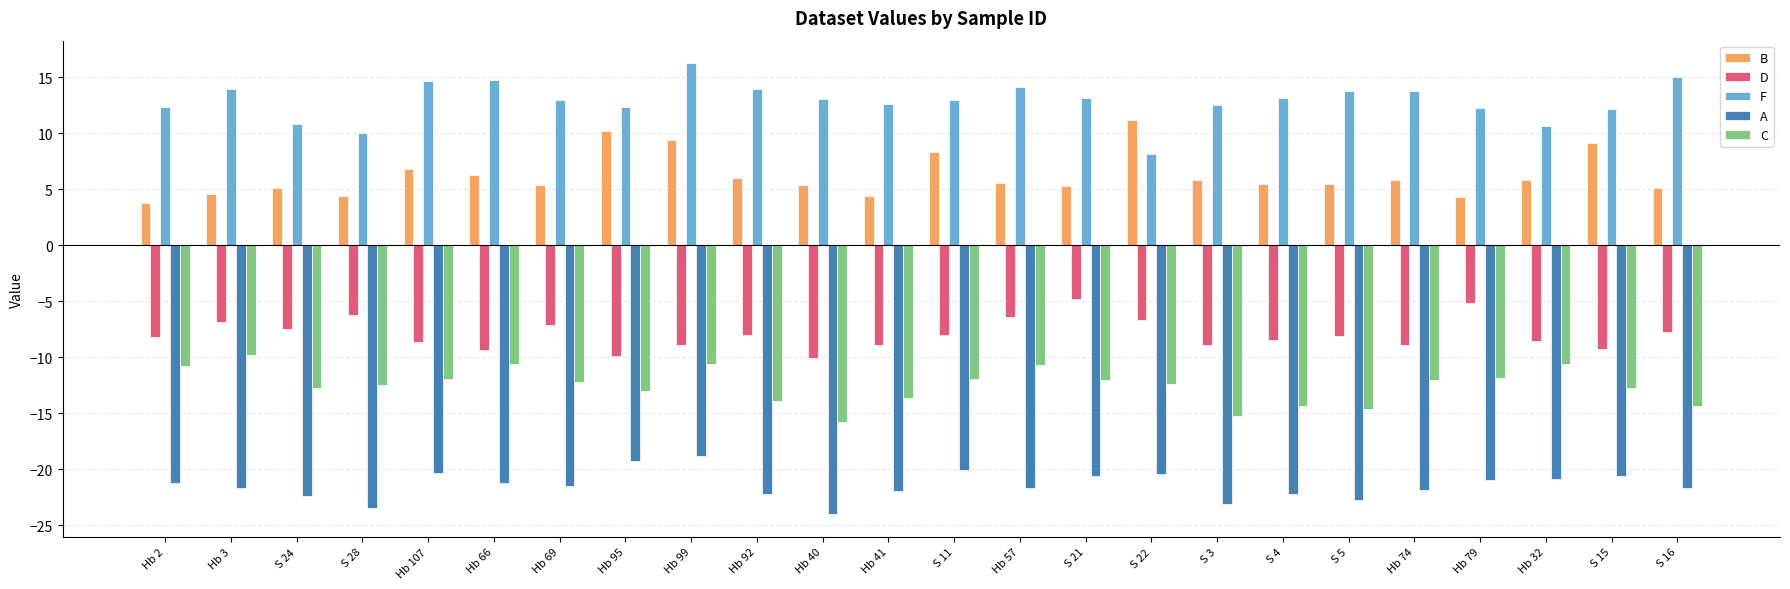

At which category is the sum across all series the highest?

Hb 99